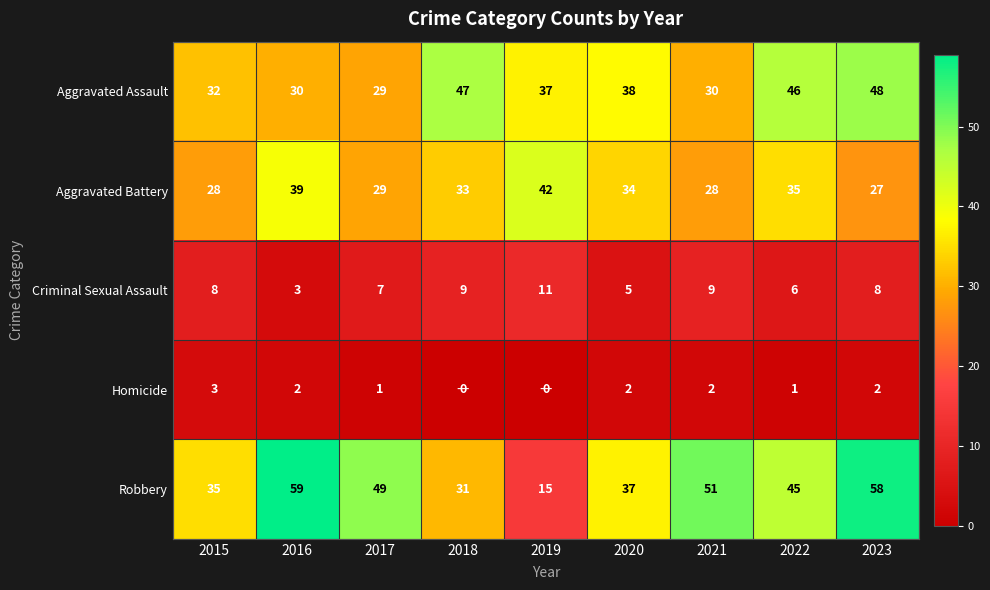

What is the total value across all series at 2018?

120